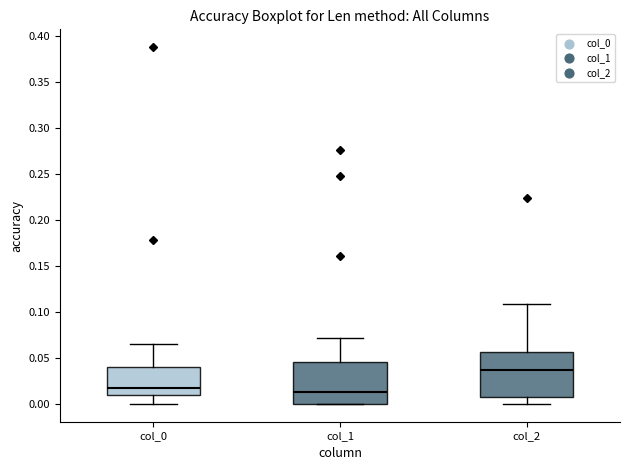

Which box has the highest median line?

col_2